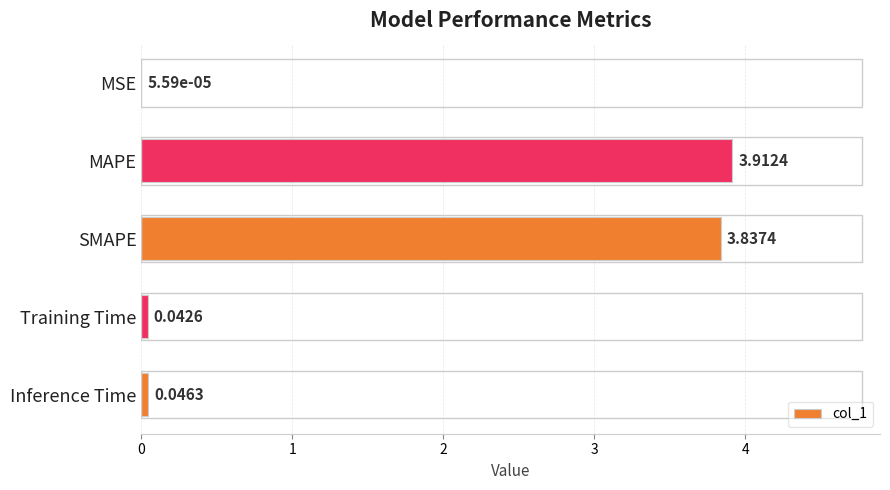

What is the sum of all values?

7.8